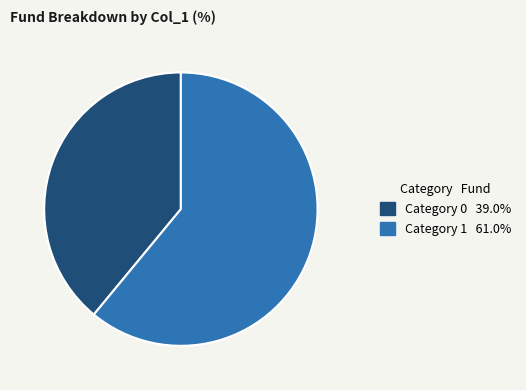

Is there any slice that represents more than half of the pie?

Yes